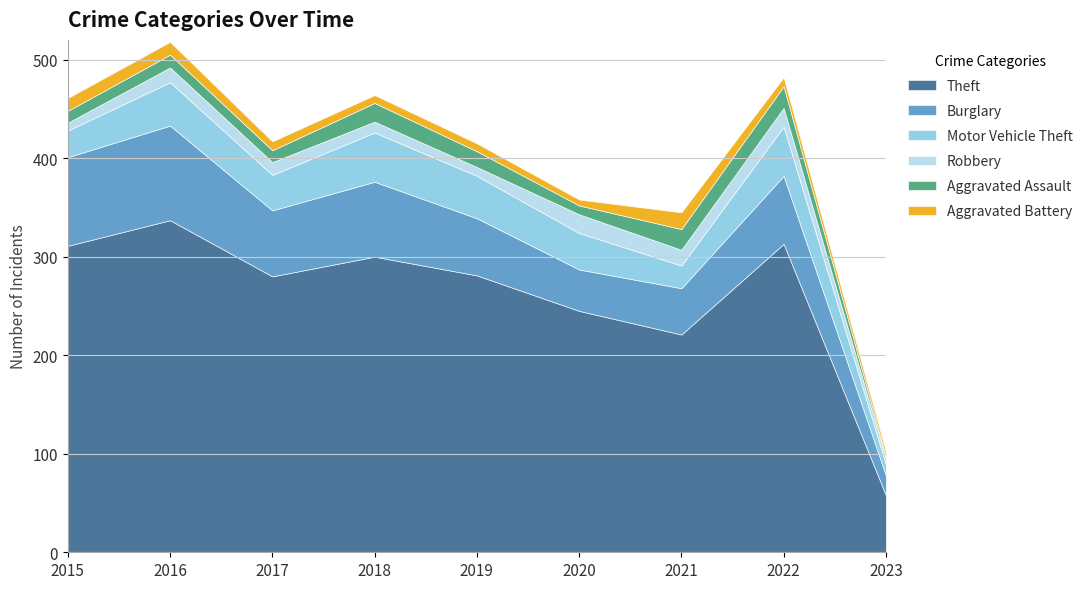

Which series has the largest total across all categories?

Theft